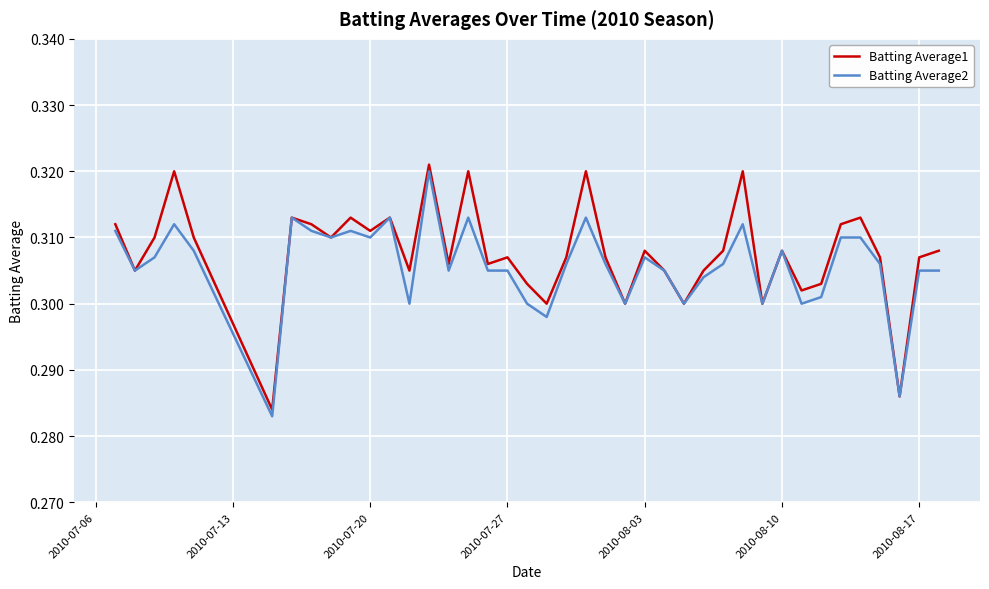

List the series in order of their peak value, lowest first.

Batting Average2, Batting Average1